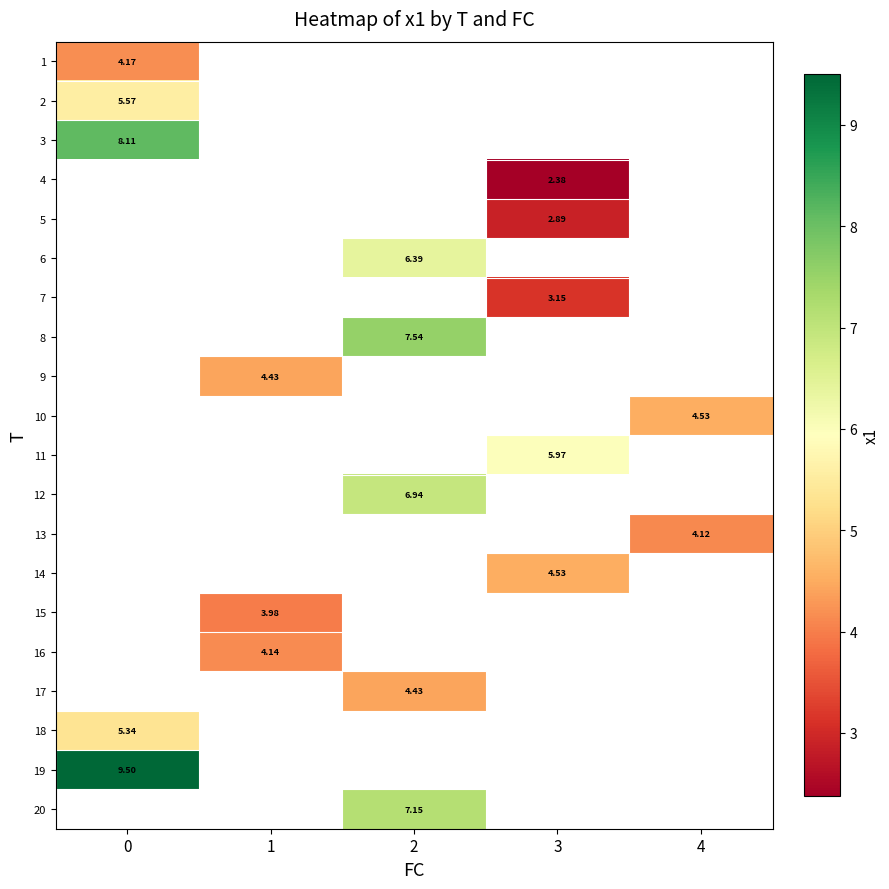

Is the value of 8 at 2 greater than the value of 4 at 3?

Yes